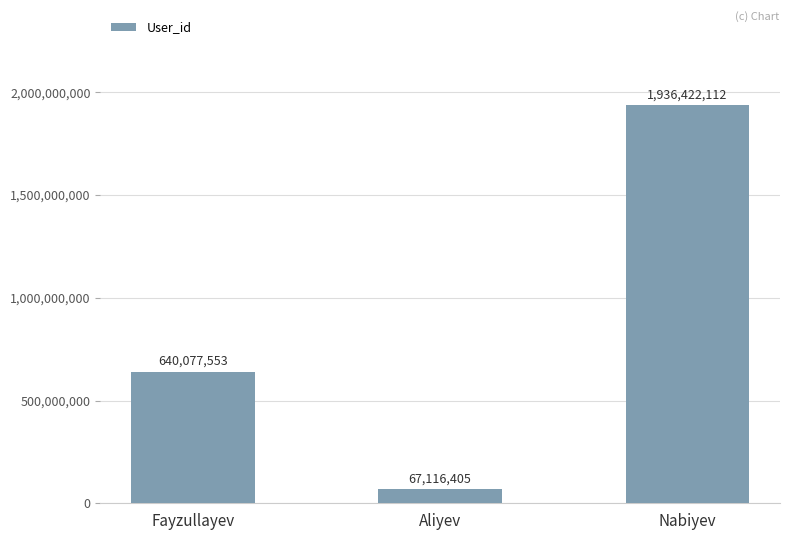

Is it true that the value at Fayzullayev is 421002253?

False